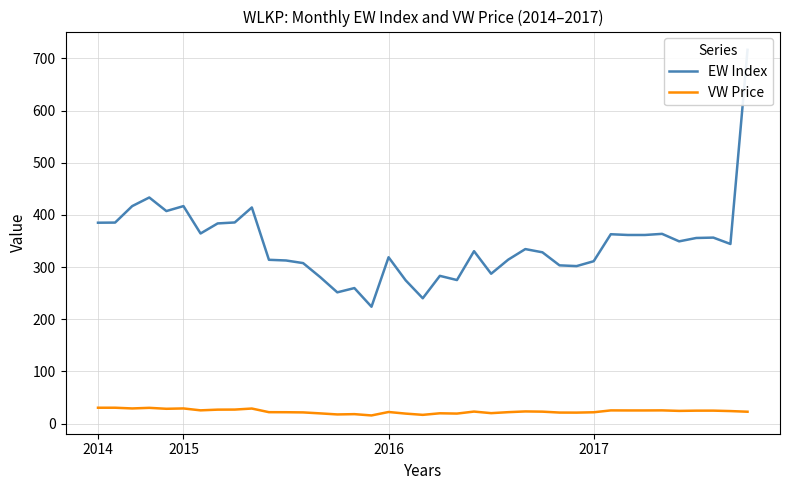

What is the label of the 21st point from the right?

18